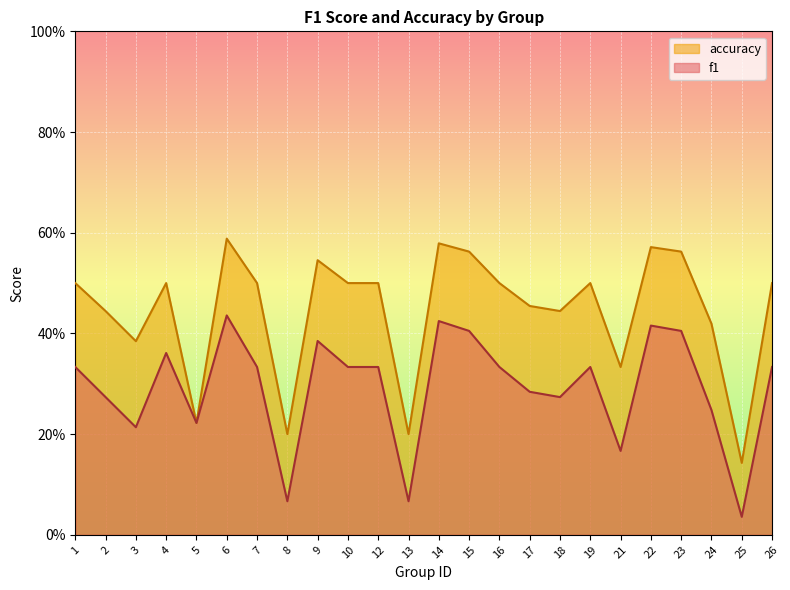

At which category is the sum across all series the highest?

6